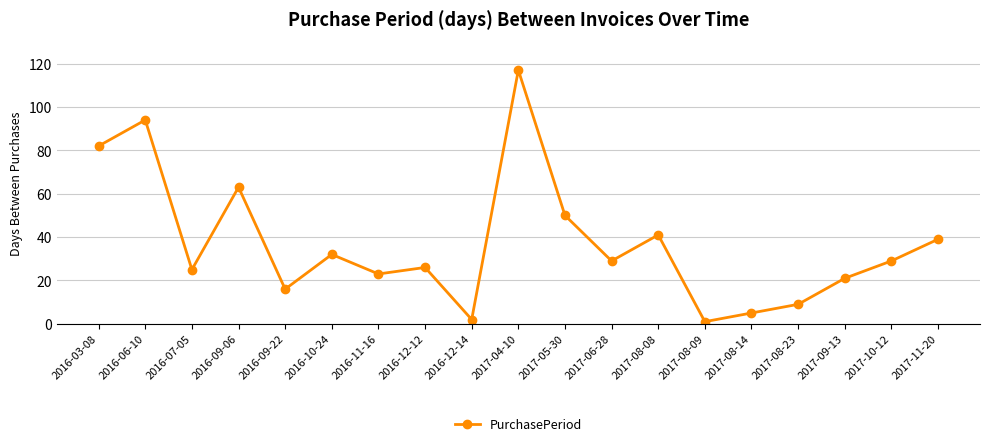

Does the chart display data point markers on the line(s)?

Yes